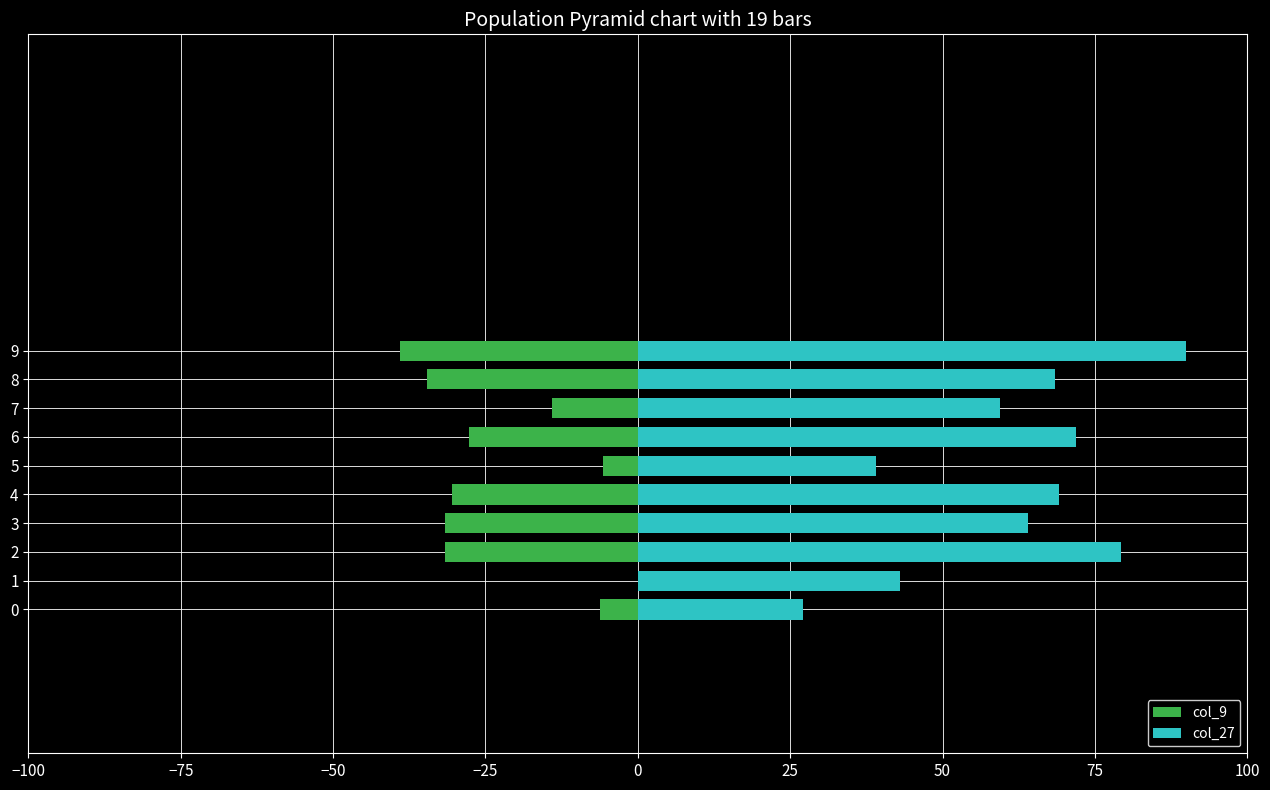

Which series has the largest range (max minus min)?

col_27